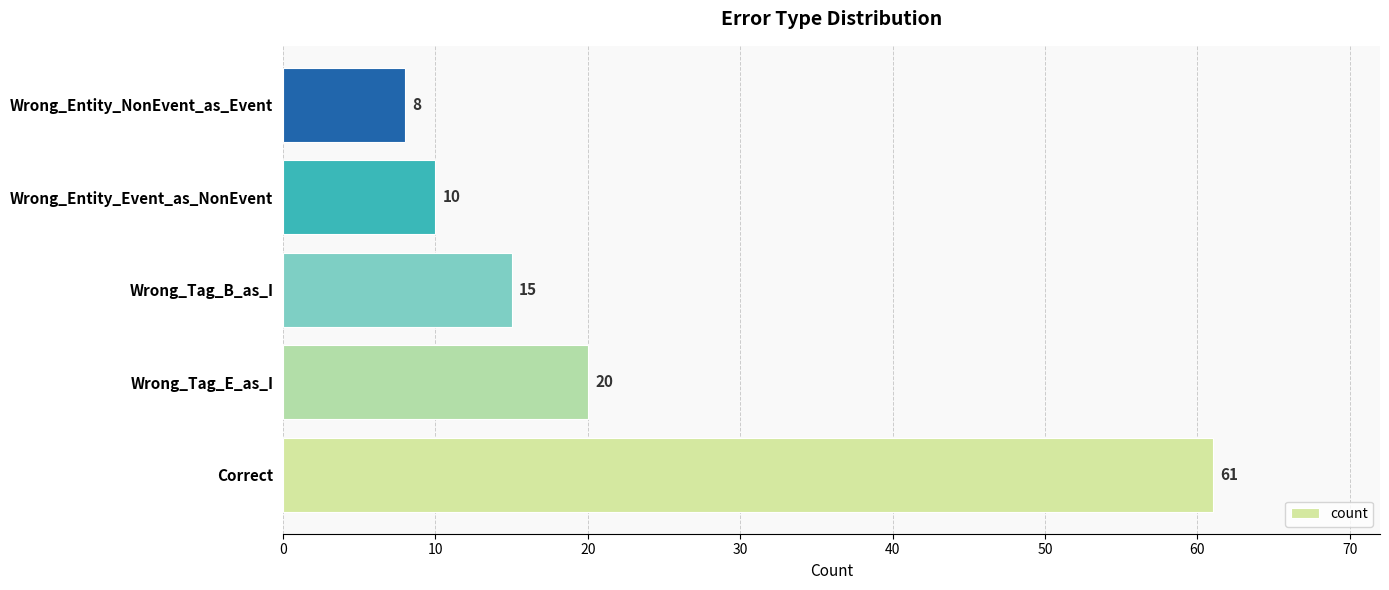

What is the average value?

23